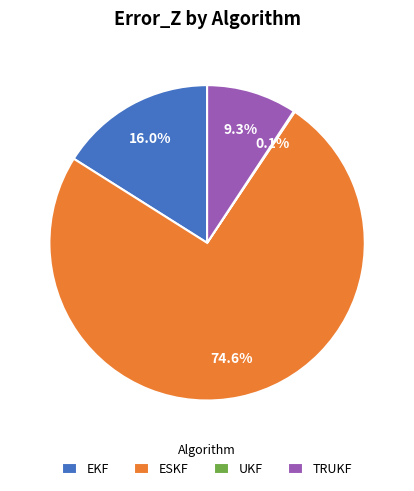

What is the largest slice in the pie chart?

ESKF